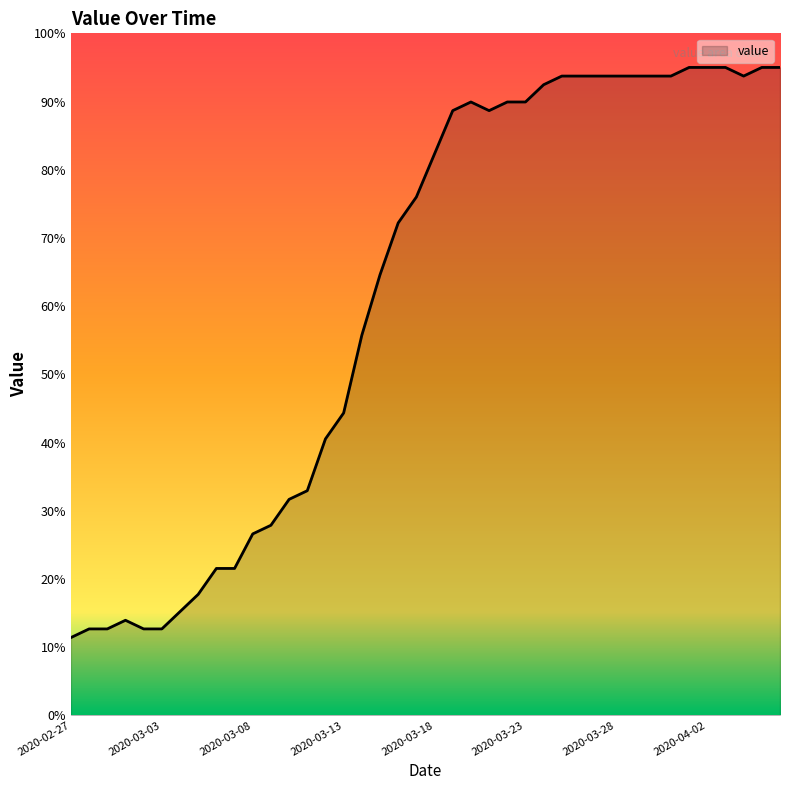

What is the sum of all values?

2471.3